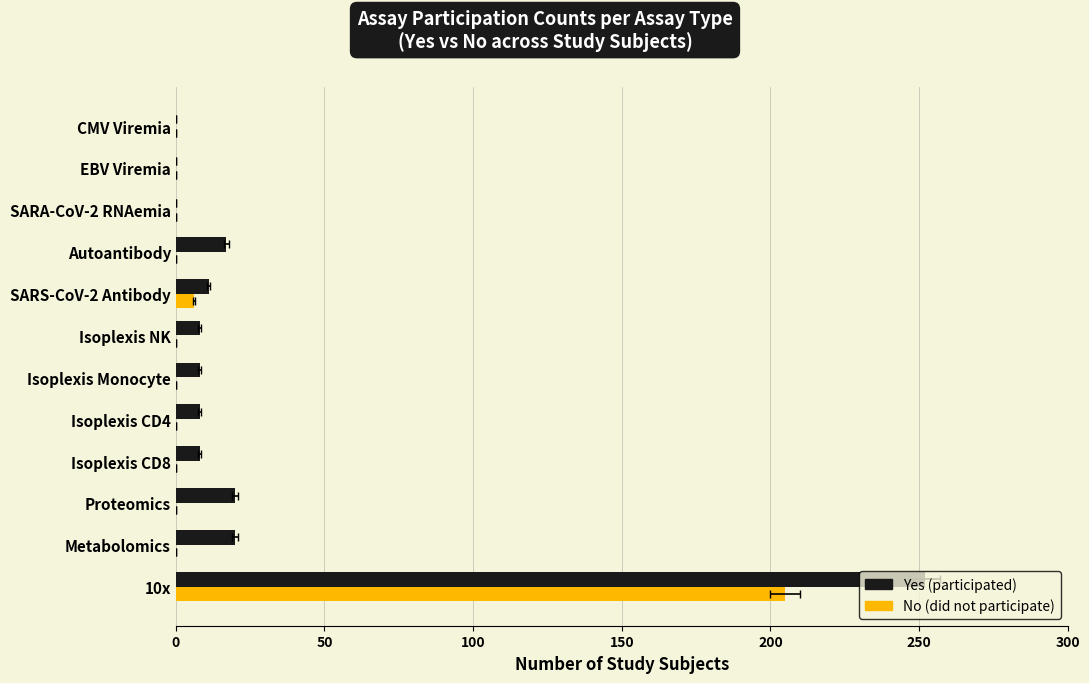

Between Autoantibody and Metabolomics, which is larger?

Metabolomics